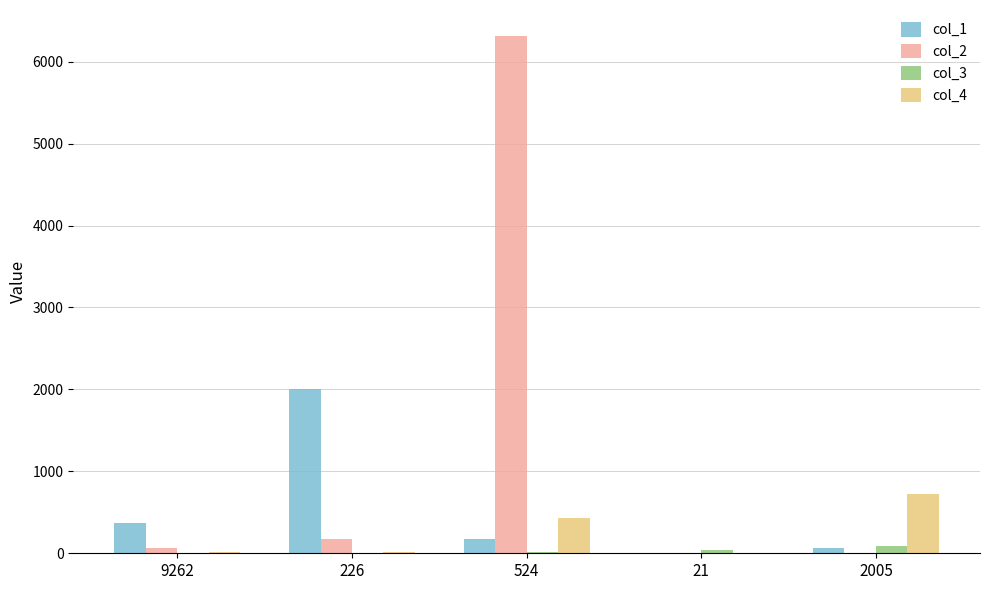

The col_3 series shows 87 at 2005. True or false?

True